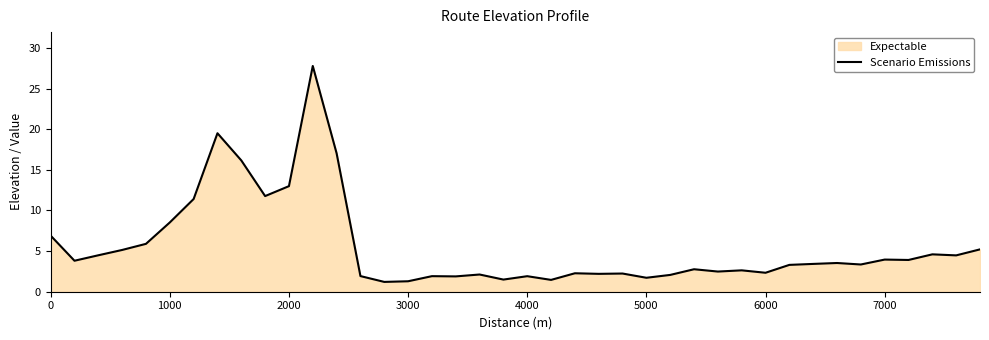

What is the minimum value shown in the chart?

1.2